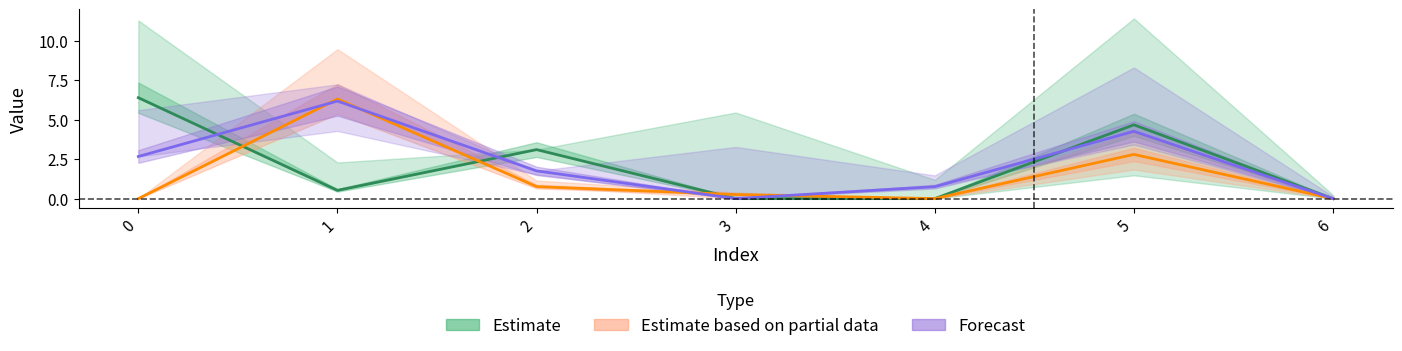

True or false: col_2 has more than 0 interior local peaks.

True